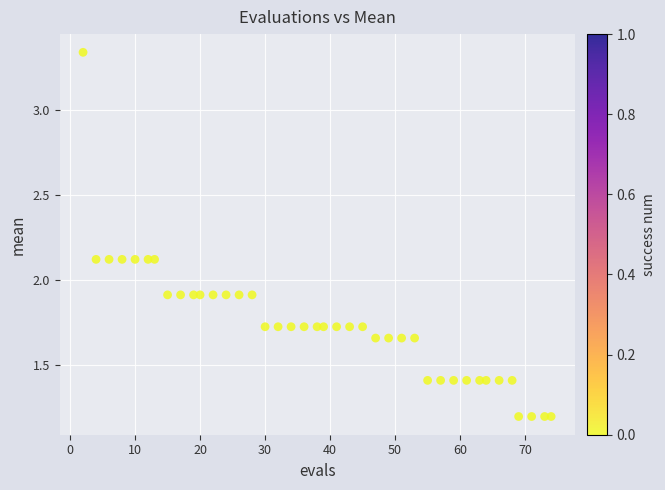

What is the range of X values (max minus min)?

72.0